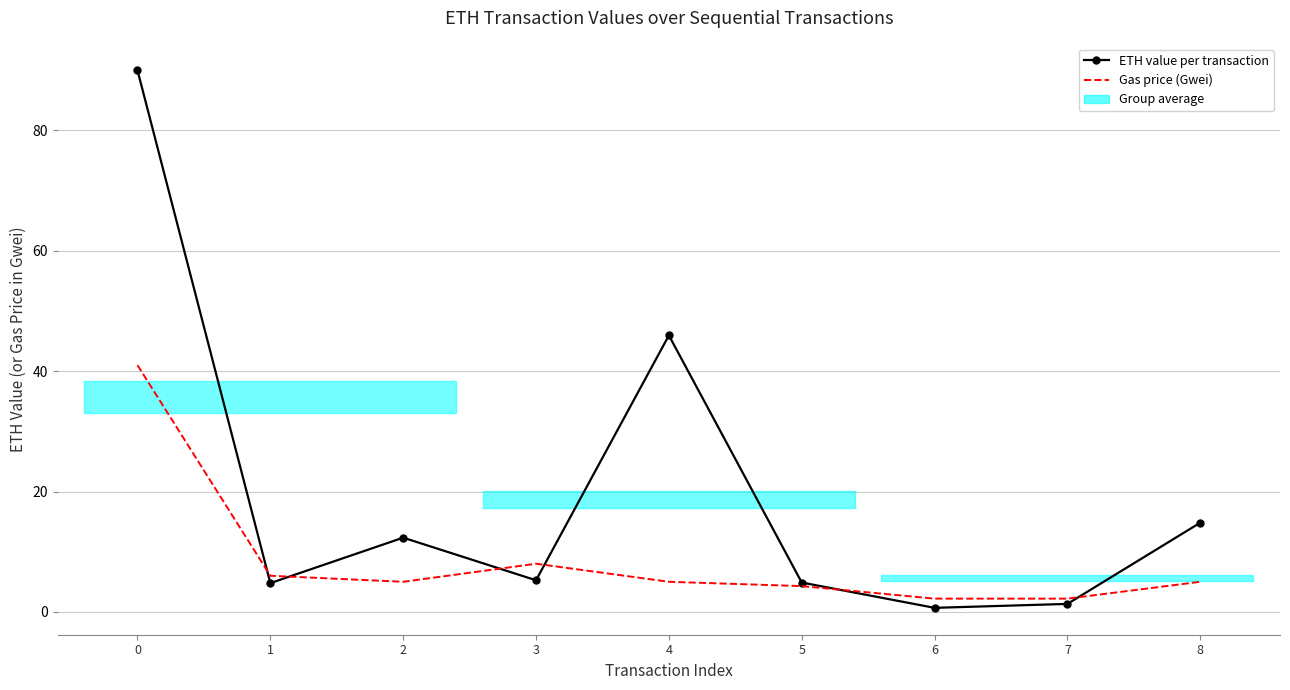

True or false: ETH value per transaction has more than 0 interior local peaks.

True